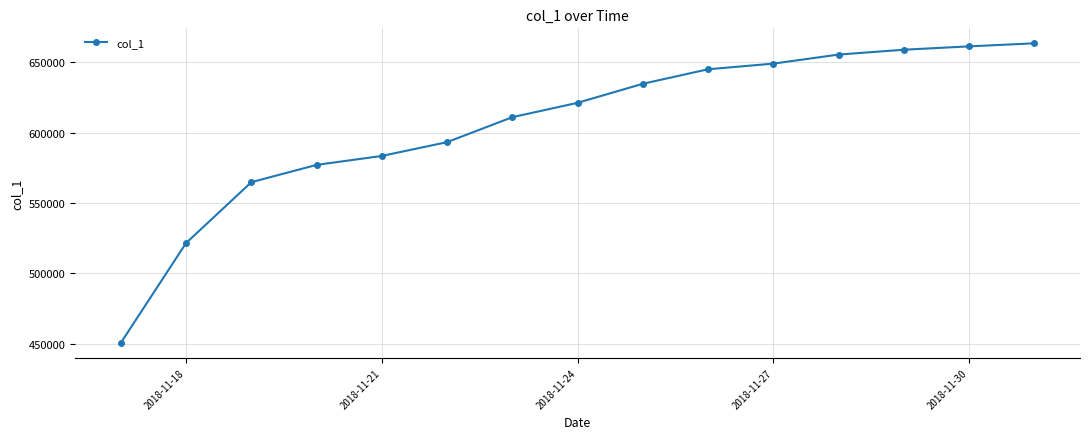

What is the value of the 15th point from the left?

663365